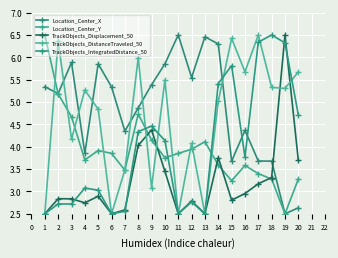

Which category has the lowest value across all series?

19